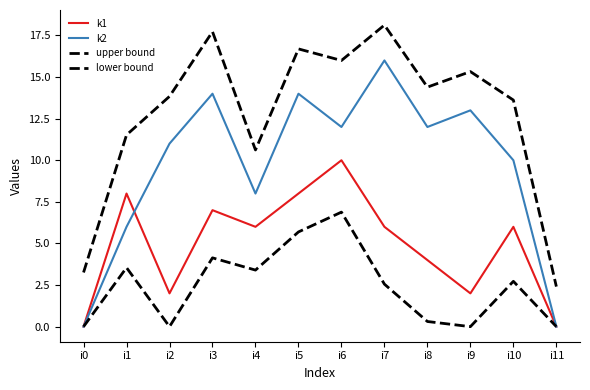

How many values in the upper bound series are below 14?

6